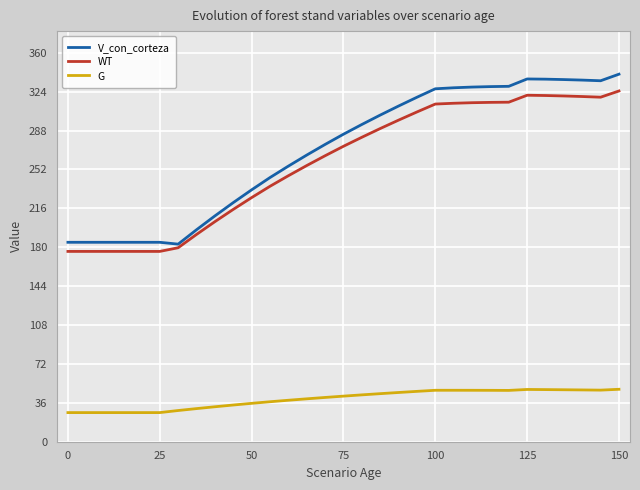

What is the smallest value displayed?

27.0